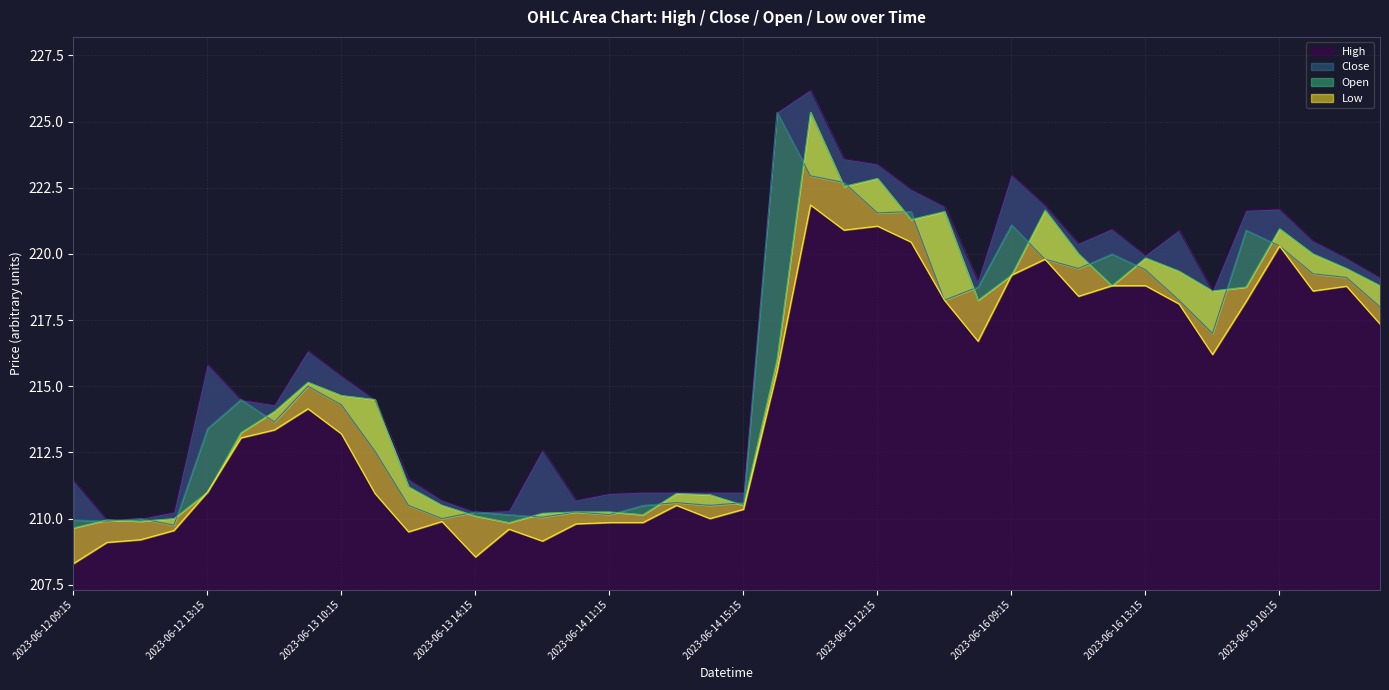

Reading right to left, transcribe all the data shown in this chart.

High: 2023-06-19 13:15=219.1	2023-06-19 12:15=219.8	2023-06-19 11:15=220.5	2023-06-19 10:15=221.7	2023-06-19 09:15=221.7	2023-06-16 15:15=218.6	2023-06-16 14:15=220.9	2023-06-16 13:15=219.9	2023-06-16 12:15=220.9	2023-06-16 11:15=220.4	2023-06-16 10:15=221.8	2023-06-16 09:15=223.0	2023-06-15 15:15=219.0	2023-06-15 14:15=221.8	2023-06-15 13:15=222.4	2023-06-15 12:15=223.4	2023-06-15 11:15=223.6	2023-06-15 10:15=226.2	2023-06-15 09:15=225.3	2023-06-14 15:15=211.0	2023-06-14 14:15=211.0	2023-06-14 13:15=211.0	2023-06-14 12:15=211.0	2023-06-14 11:15=210.9	2023-06-14 10:15=210.7	2023-06-14 09:15=212.6	2023-06-13 15:15=210.3	2023-06-13 14:15=210.2	2023-06-13 13:15=210.7	2023-06-13 12:15=211.5	2023-06-13 11:15=214.5	2023-06-13 10:15=215.4	2023-06-13 09:15=216.3	2023-06-12 15:15=214.3	2023-06-12 14:15=214.5	2023-06-12 13:15=215.8	2023-06-12 12:15=210.2	2023-06-12 11:15=210.0	2023-06-12 10:15=209.9	2023-06-12 09:15=211.4
Low: 2023-06-19 13:15=217.3	2023-06-19 12:15=218.8	2023-06-19 11:15=218.6	2023-06-19 10:15=220.3	2023-06-19 09:15=218.2	2023-06-16 15:15=216.2	2023-06-16 14:15=218.1	2023-06-16 13:15=218.8	2023-06-16 12:15=218.8	2023-06-16 11:15=218.4	2023-06-16 10:15=219.8	2023-06-16 09:15=219.2	2023-06-15 15:15=216.7	2023-06-15 14:15=218.2	2023-06-15 13:15=220.4	2023-06-15 12:15=221.1	2023-06-15 11:15=220.9	2023-06-15 10:15=221.8	2023-06-15 09:15=215.6	2023-06-14 15:15=210.3	2023-06-14 14:15=210.0	2023-06-14 13:15=210.5	2023-06-14 12:15=209.8	2023-06-14 11:15=209.8	2023-06-14 10:15=209.8	2023-06-14 09:15=209.2	2023-06-13 15:15=209.6	2023-06-13 14:15=208.6	2023-06-13 13:15=209.9	2023-06-13 12:15=209.5	2023-06-13 11:15=210.9	2023-06-13 10:15=213.2	2023-06-13 09:15=214.2	2023-06-12 15:15=213.3	2023-06-12 14:15=213.1	2023-06-12 13:15=211.0	2023-06-12 12:15=209.6	2023-06-12 11:15=209.2	2023-06-12 10:15=209.1	2023-06-12 09:15=208.3
Close: 2023-06-19 13:15=218.0	2023-06-19 12:15=219.1	2023-06-19 11:15=219.2	2023-06-19 10:15=220.3	2023-06-19 09:15=220.9	2023-06-16 15:15=217.0	2023-06-16 14:15=218.2	2023-06-16 13:15=219.4	2023-06-16 12:15=220.0	2023-06-16 11:15=219.4	2023-06-16 10:15=219.8	2023-06-16 09:15=221.1	2023-06-15 15:15=218.8	2023-06-15 14:15=218.2	2023-06-15 13:15=221.6	2023-06-15 12:15=221.6	2023-06-15 11:15=222.7	2023-06-15 10:15=222.9	2023-06-15 09:15=225.3	2023-06-14 15:15=210.6	2023-06-14 14:15=210.5	2023-06-14 13:15=210.6	2023-06-14 12:15=210.5	2023-06-14 11:15=210.2	2023-06-14 10:15=210.2	2023-06-14 09:15=210.1	2023-06-13 15:15=210.2	2023-06-13 14:15=210.2	2023-06-13 13:15=210.0	2023-06-13 12:15=210.5	2023-06-13 11:15=212.6	2023-06-13 10:15=214.3	2023-06-13 09:15=215.0	2023-06-12 15:15=213.7	2023-06-12 14:15=214.5	2023-06-12 13:15=213.4	2023-06-12 12:15=209.8	2023-06-12 11:15=210.0	2023-06-12 10:15=209.9	2023-06-12 09:15=209.9
Open: 2023-06-19 13:15=218.8	2023-06-19 12:15=219.4	2023-06-19 11:15=220.0	2023-06-19 10:15=220.9	2023-06-19 09:15=218.8	2023-06-16 15:15=218.6	2023-06-16 14:15=219.3	2023-06-16 13:15=219.8	2023-06-16 12:15=218.8	2023-06-16 11:15=220.0	2023-06-16 10:15=221.7	2023-06-16 09:15=219.2	2023-06-15 15:15=218.2	2023-06-15 14:15=221.6	2023-06-15 13:15=221.3	2023-06-15 12:15=222.8	2023-06-15 11:15=222.6	2023-06-15 10:15=225.3	2023-06-15 09:15=216.0	2023-06-14 15:15=210.5	2023-06-14 14:15=210.9	2023-06-14 13:15=210.9	2023-06-14 12:15=210.2	2023-06-14 11:15=210.2	2023-06-14 10:15=210.2	2023-06-14 09:15=210.2	2023-06-13 15:15=209.8	2023-06-13 14:15=210.1	2023-06-13 13:15=210.5	2023-06-13 12:15=211.2	2023-06-13 11:15=214.5	2023-06-13 10:15=214.7	2023-06-13 09:15=215.2	2023-06-12 15:15=214.1	2023-06-12 14:15=213.2	2023-06-12 13:15=211.0	2023-06-12 12:15=210.0	2023-06-12 11:15=209.9	2023-06-12 10:15=209.9	2023-06-12 09:15=209.7